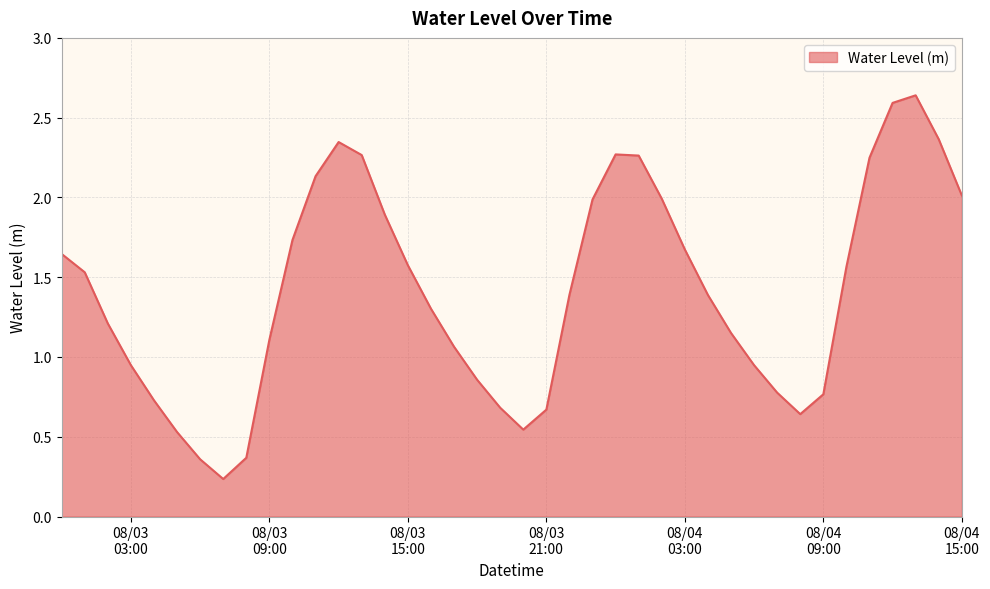

What is the difference between the maximum and minimum values?

2.4